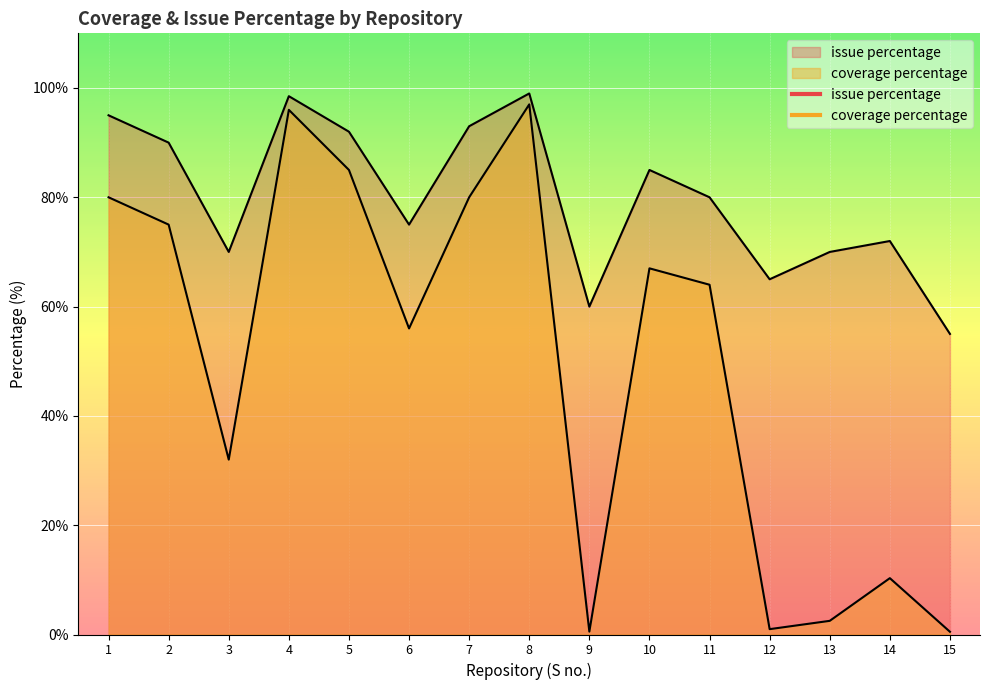

True or false: coverage percentage and issue percentage intersect in this chart.

False